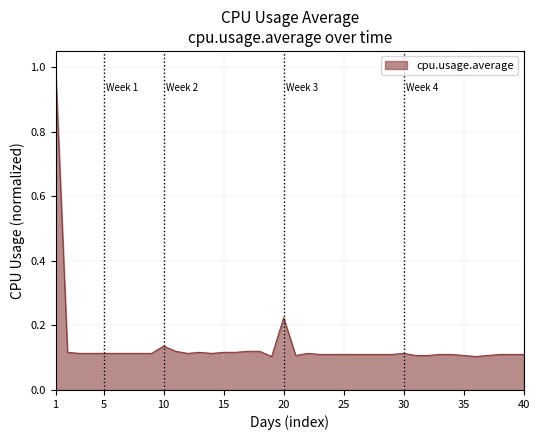

What is the difference between the maximum and minimum values?

0.9